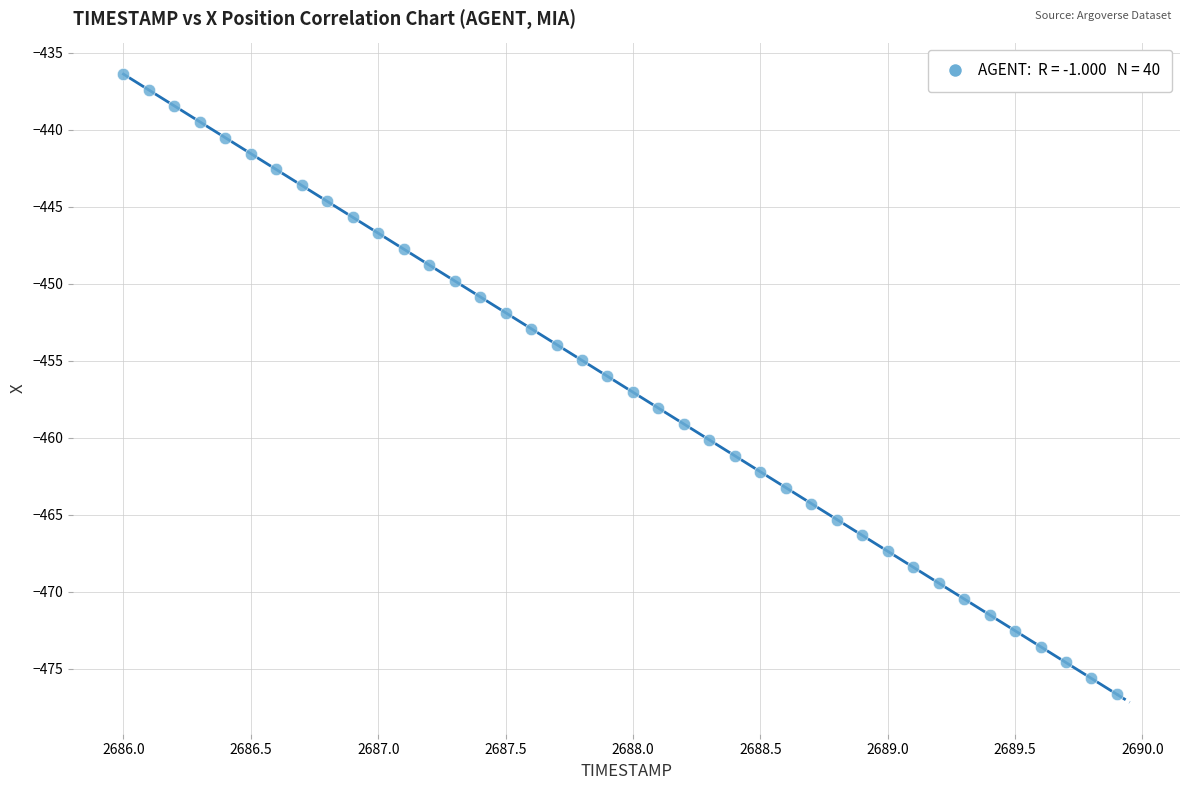

What is the range of Y values (max minus min)?

40.2